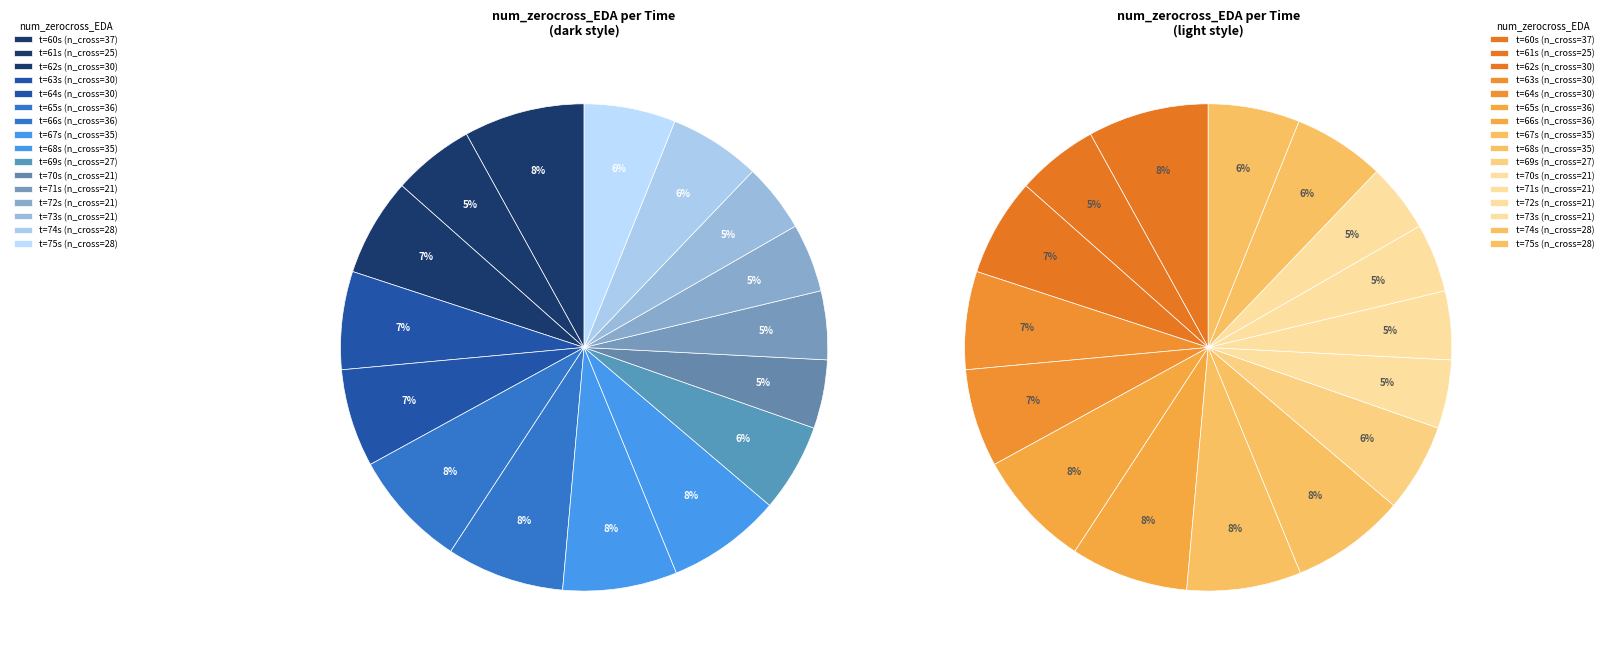

Is it true that 75 is 6% of the pie?

True